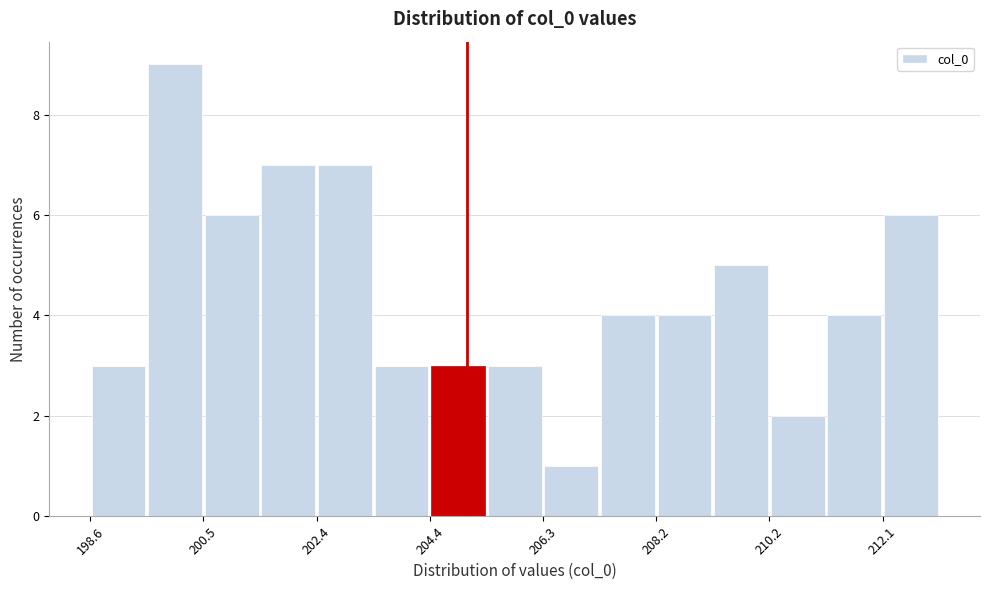

Reading left to right, list every bar in this chart as the range it spans on the x-axis followed by its height. Neither the bar edges nor the heights are printed on the chart, so give them approximately, as read against the axes.

198.6 to 199.6: 3
199.6 to 200.4: 9
200.4 to 201.4: 6
201.4 to 202.4: 7
202.4 to 203.4: 7
203.4 to 204.4: 3
204.4 to 205.4: 3
205.4 to 206.2: 3
206.2 to 207.2: 1
207.2 to 208.2: 4
208.2 to 209.2: 4
209.2 to 210.2: 5
210.2 to 211.2: 2
211.2 to 212.0: 4
212.0 to 213.0: 6